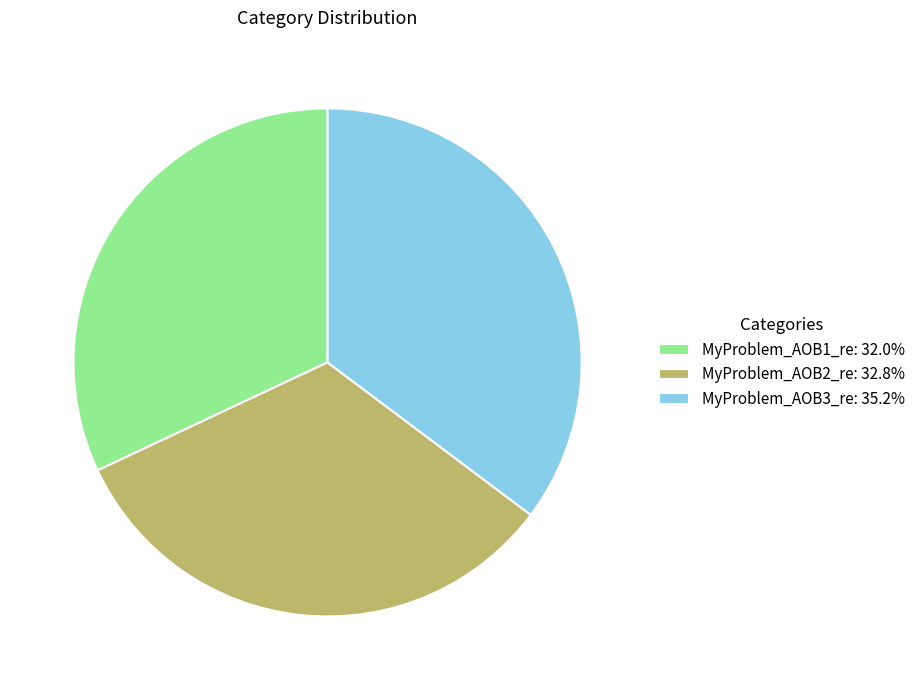

Between MyProblem_AOB1_re and MyProblem_AOB2_re, which is larger?

MyProblem_AOB2_re